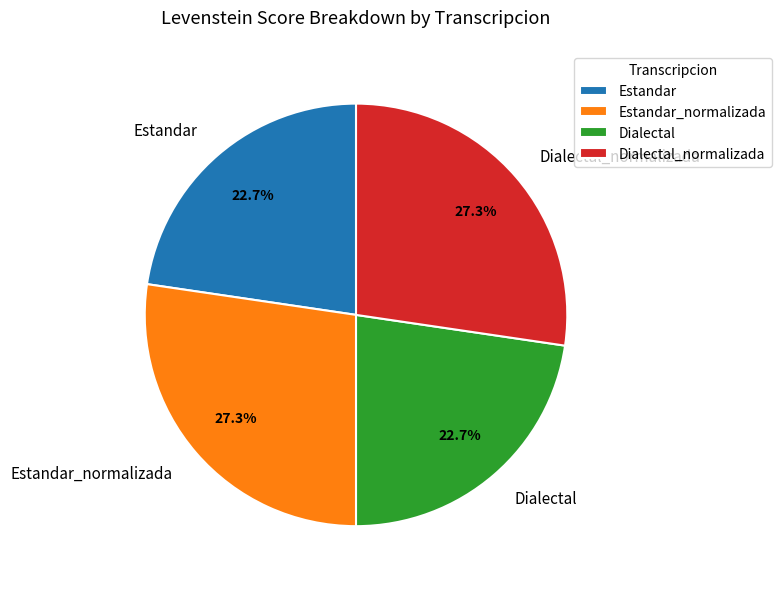

To the nearest percent, what is the difference between the Dialectal_normalizada and Dialectal slice percentages?

5%